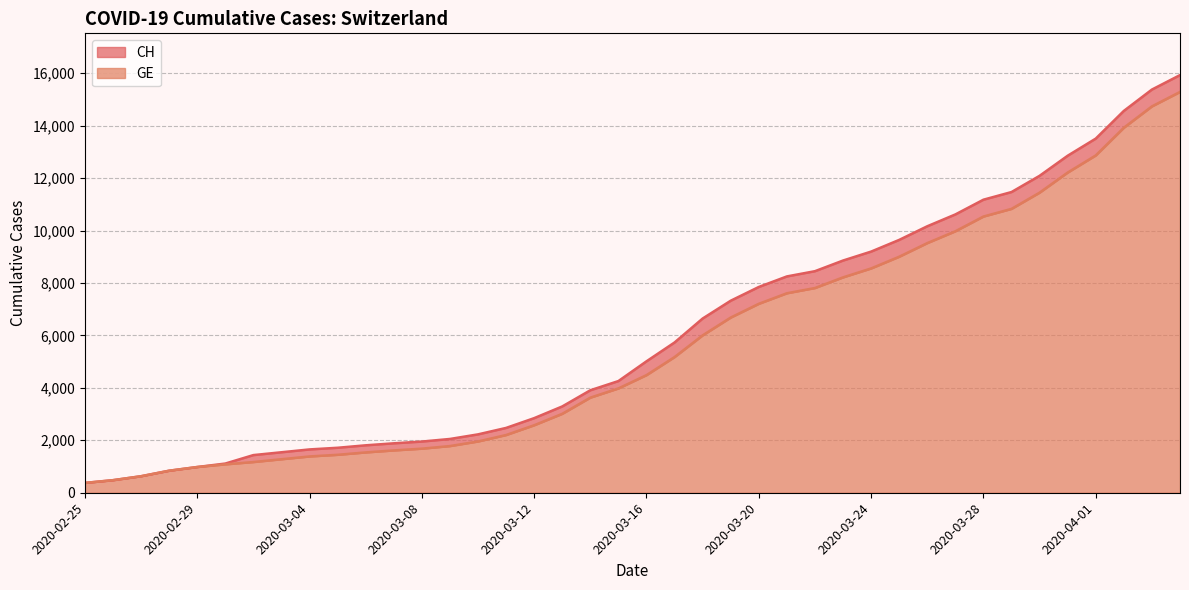

Reading left to right, extract all data points from this chart.

CH: 2020-02-25=375	2020-02-26=479	2020-02-27=630	2020-02-28=840	2020-02-29=981	2020-03-01=1113	2020-03-02=1436	2020-03-03=1544	2020-03-04=1652	2020-03-05=1715	2020-03-06=1809	2020-03-07=1885	2020-03-08=1952	2020-03-09=2051	2020-03-10=2226	2020-03-11=2472	2020-03-12=2845	2020-03-13=3291	2020-03-14=3908	2020-03-15=4259	2020-03-16=5012	2020-03-17=5731	2020-03-18=6644	2020-03-19=7323	2020-03-20=7847	2020-03-21=8249	2020-03-22=8449	2020-03-23=8855	2020-03-24=9196	2020-03-25=9642	2020-03-26=10162	2020-03-27=10613	2020-03-28=11175	2020-03-29=11467	2020-03-30=12086	2020-03-31=12852	2020-04-01=13505	2020-04-02=14561	2020-04-03=15375	2020-04-04=15926
GE: 2020-02-25=375	2020-02-26=479	2020-02-27=630	2020-02-28=840	2020-02-29=981	2020-03-01=1083	2020-03-02=1171	2020-03-03=1278	2020-03-04=1384	2020-03-05=1447	2020-03-06=1538	2020-03-07=1614	2020-03-08=1681	2020-03-09=1780	2020-03-10=1955	2020-03-11=2201	2020-03-12=2574	2020-03-13=3010	2020-03-14=3627	2020-03-15=3978	2020-03-16=4485	2020-03-17=5174	2020-03-18=6002	2020-03-19=6681	2020-03-20=7205	2020-03-21=7607	2020-03-22=7807	2020-03-23=8213	2020-03-24=8554	2020-03-25=9000	2020-03-26=9520	2020-03-27=9971	2020-03-28=10533	2020-03-29=10825	2020-03-30=11444	2020-03-31=12210	2020-04-01=12863	2020-04-02=13919	2020-04-03=14733	2020-04-04=15284